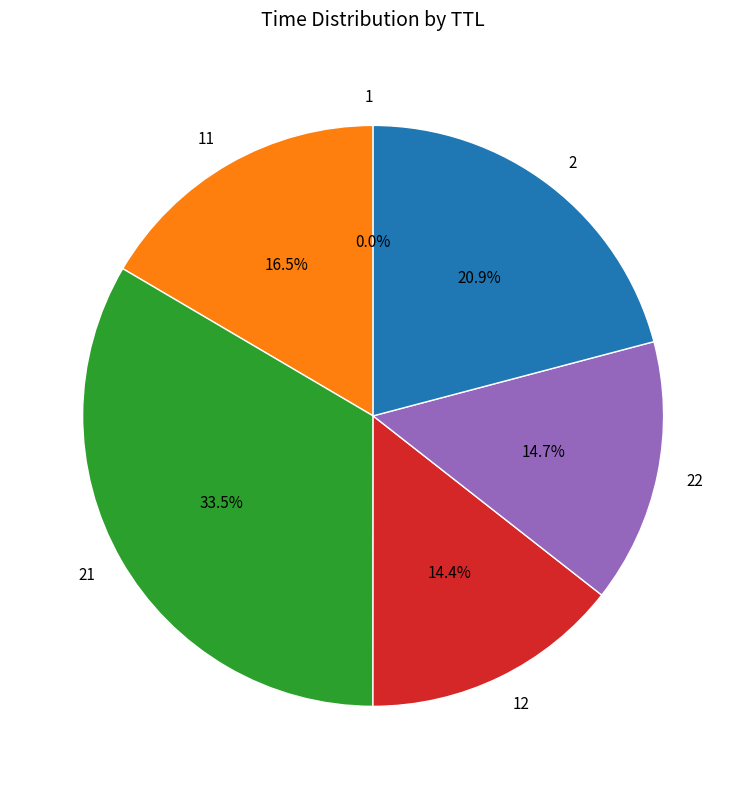

Is there any slice that represents more than half of the pie?

No